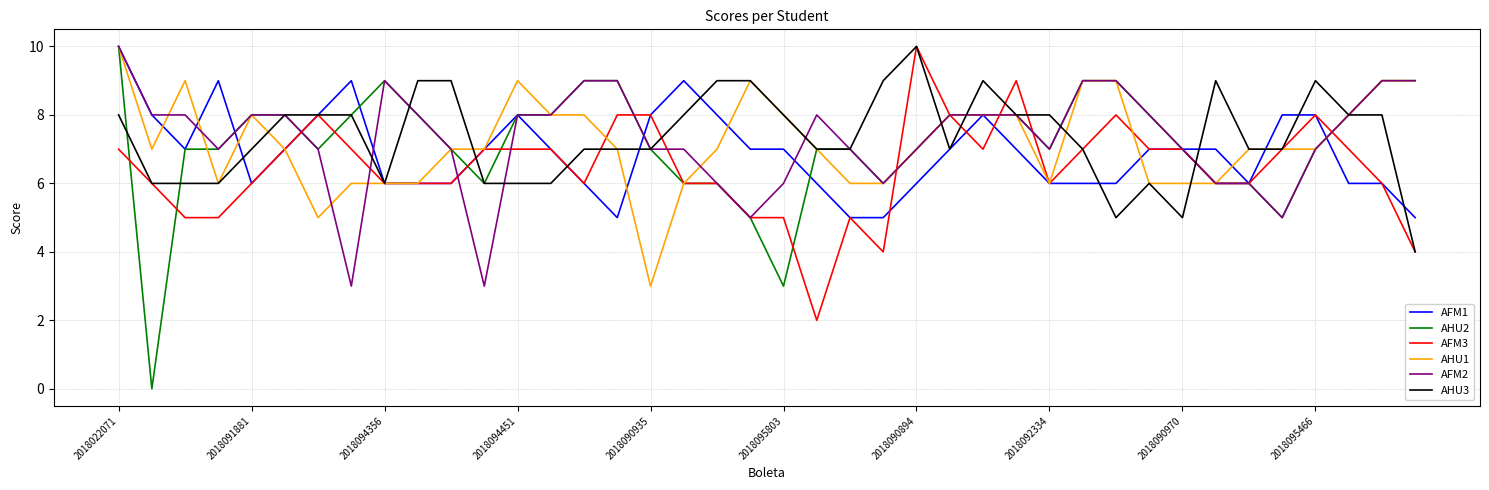

Which series has the largest range (max minus min)?

AHU2